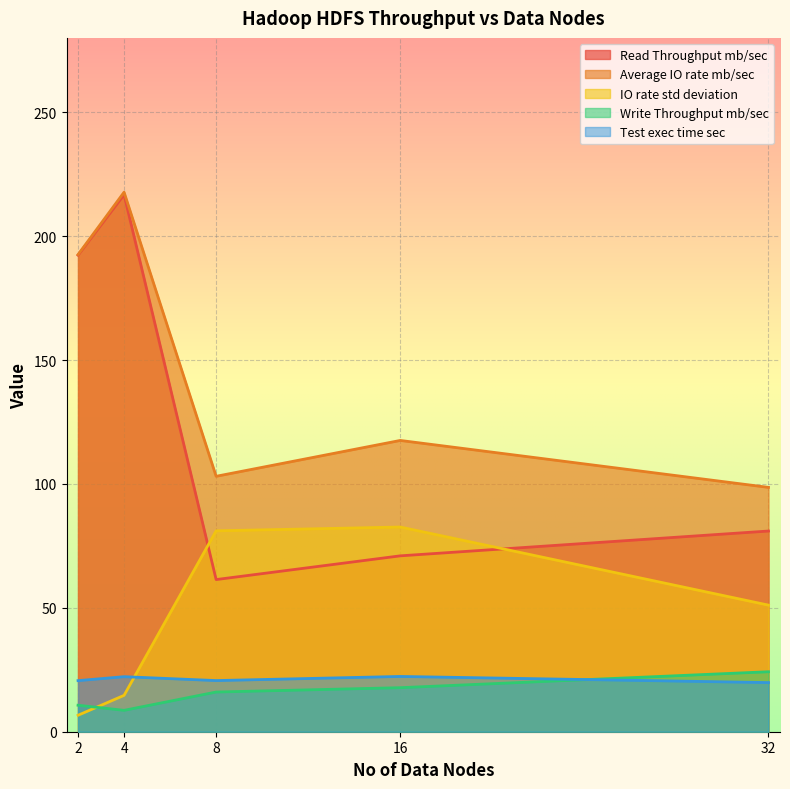

Reading right to left, what are all the values shown in this chart?

Read Throughput mb/sec: 81.0	71.0	61.4	216.7	192.3
Average IO rate mb/sec: 98.6	117.5	103.1	217.7	192.5
IO rate std deviation: 51.1	82.6	81.1	14.7	6.6
Write Throughput mb/sec: 24.2	17.8	16.0	8.6	10.7
Test exec time sec: 19.8	22.3	20.6	22.2	20.6